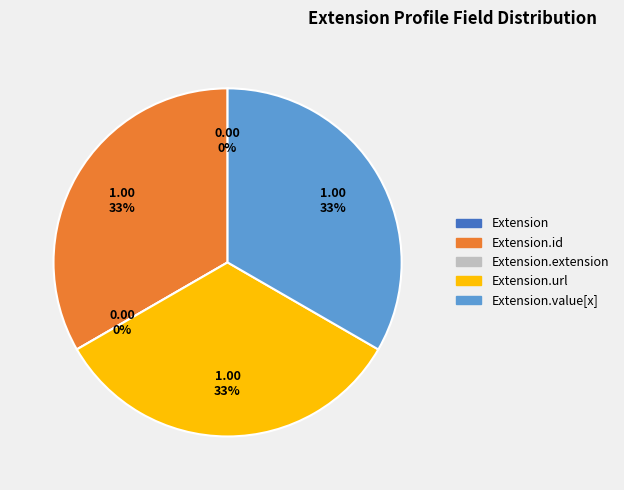

What is the smallest slice in the pie chart?

Extension